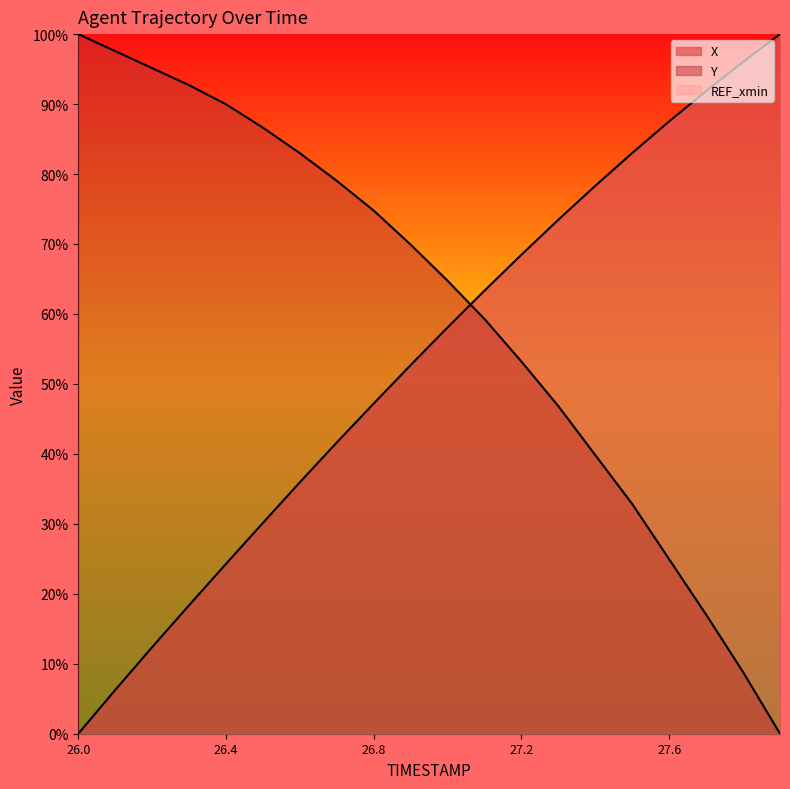

Does the chart display data point markers on the line(s)?

No